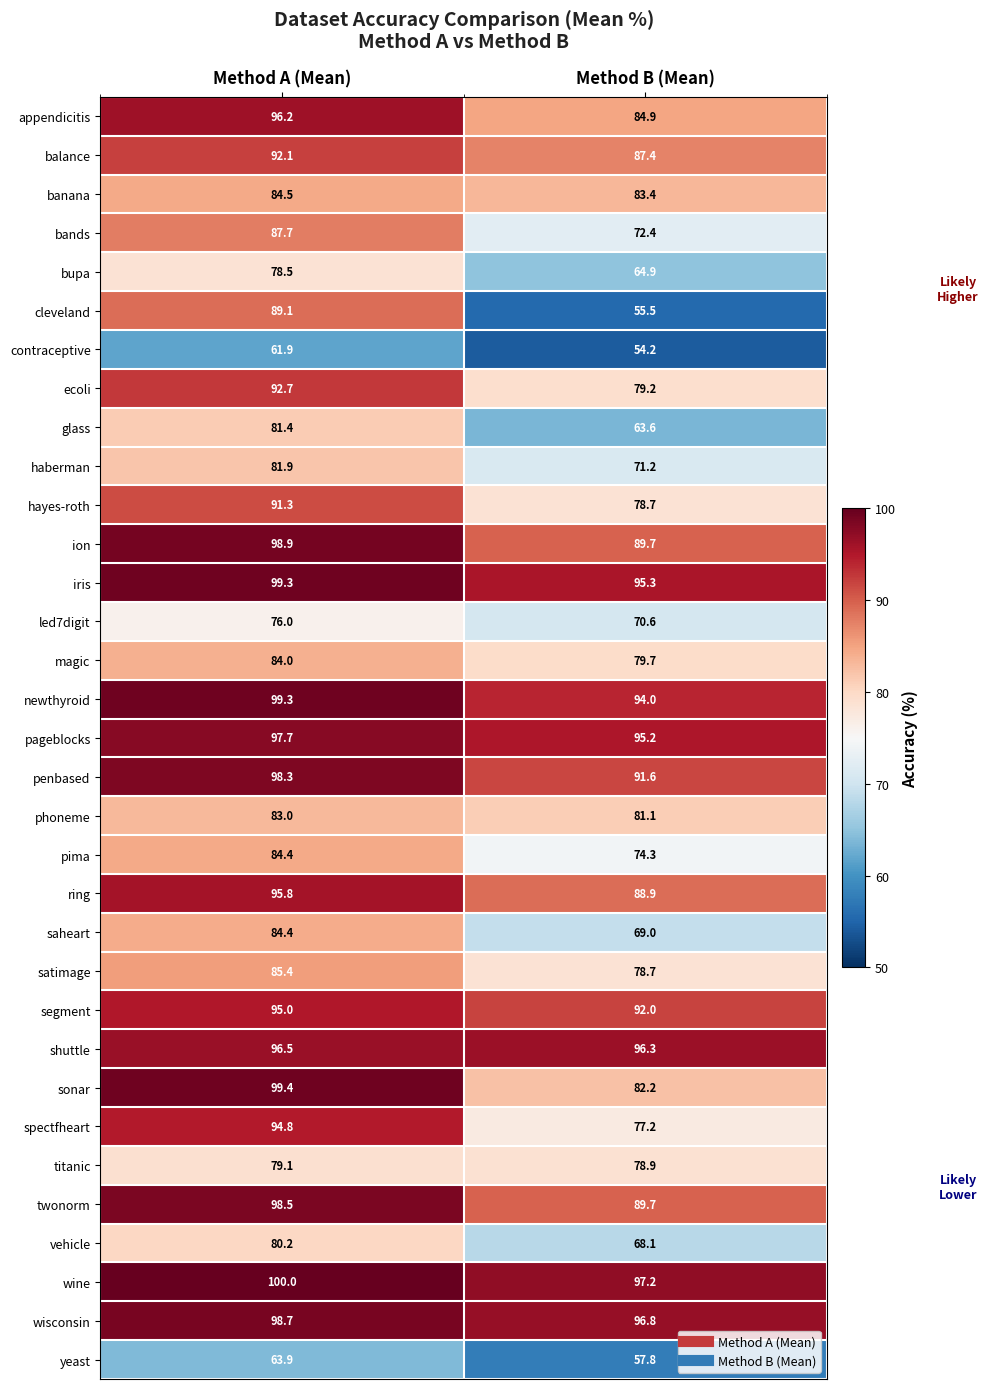

What is the maximum value shown in the chart?

100.0